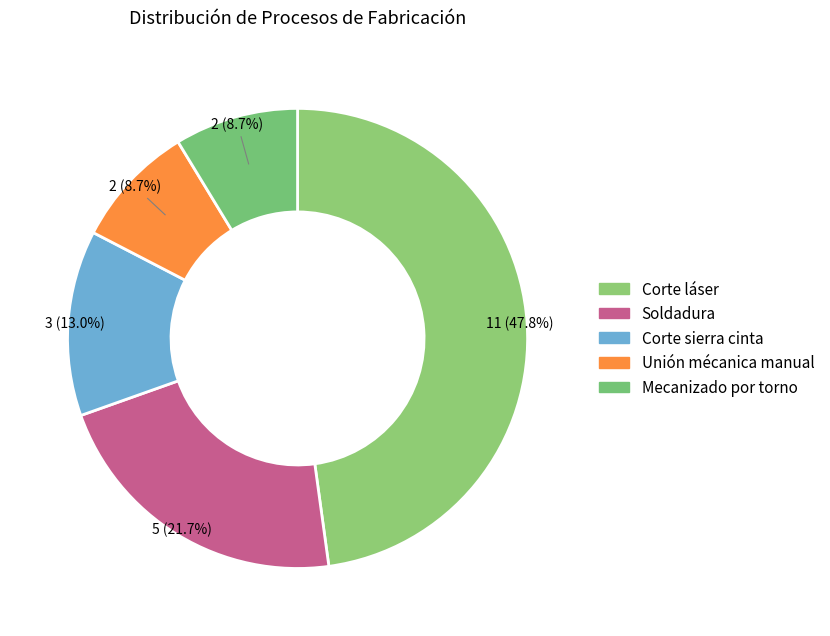

Does Corte sierra cinta account for over 50% of the chart?

No